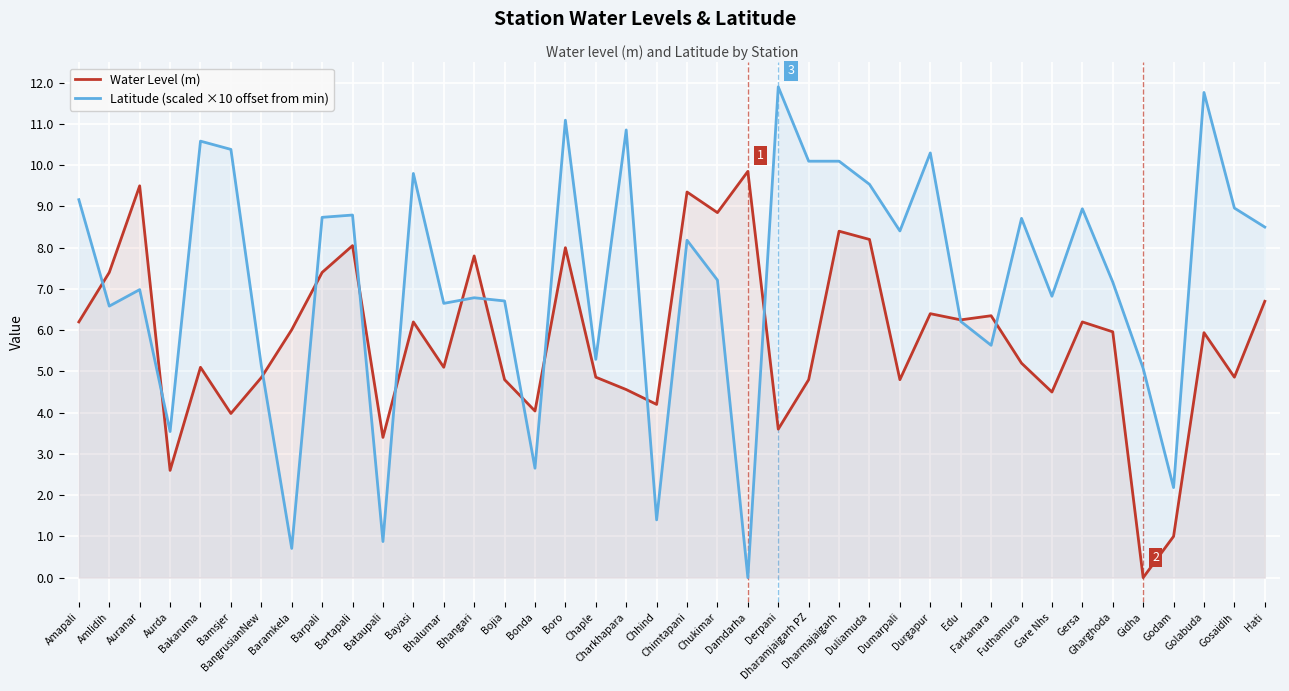

What is the difference between the maximum and minimum values in the Water Level (m) series?

9.8